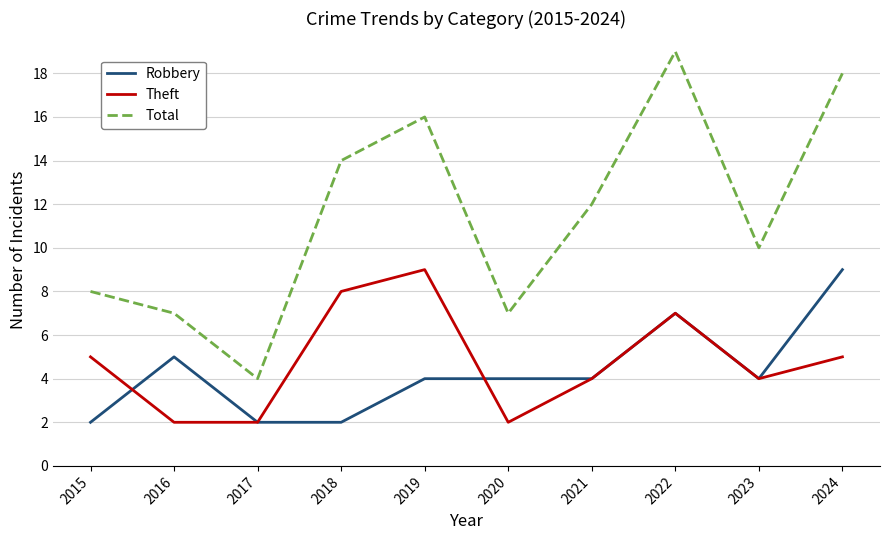

Which series has the largest range (max minus min)?

Total